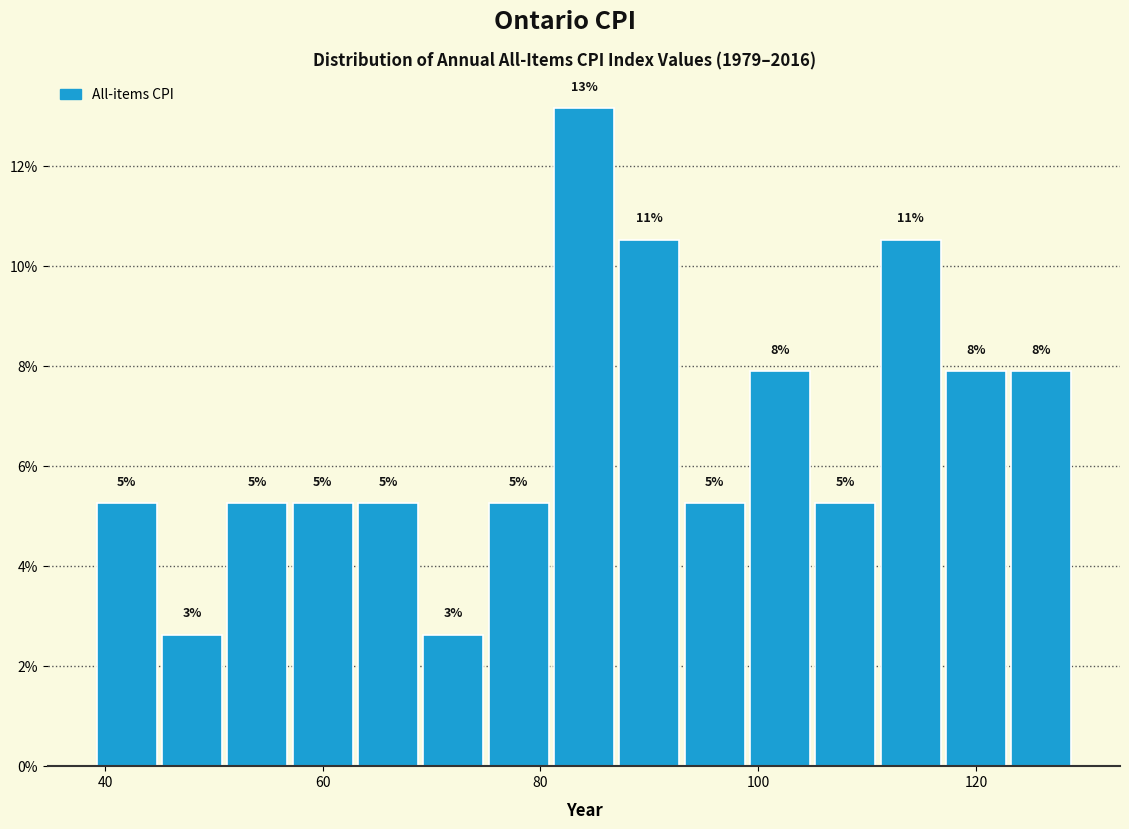

Read against the x-axis, roughly where is the centre of the tallest bar?

84